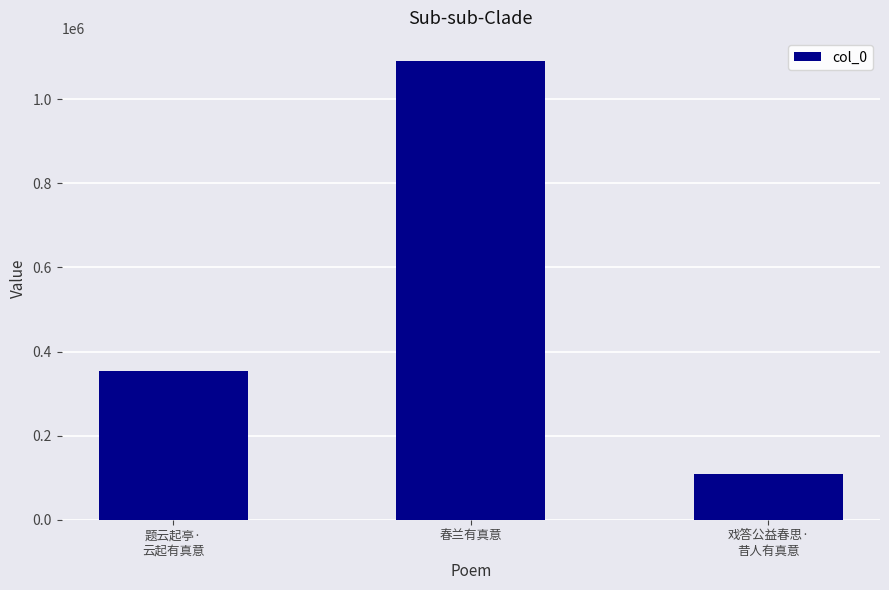

List the labels in order of value, largest first.

春兰有真意, 题云起亭·
云起有真意, 戏答公益春思·
昔人有真意